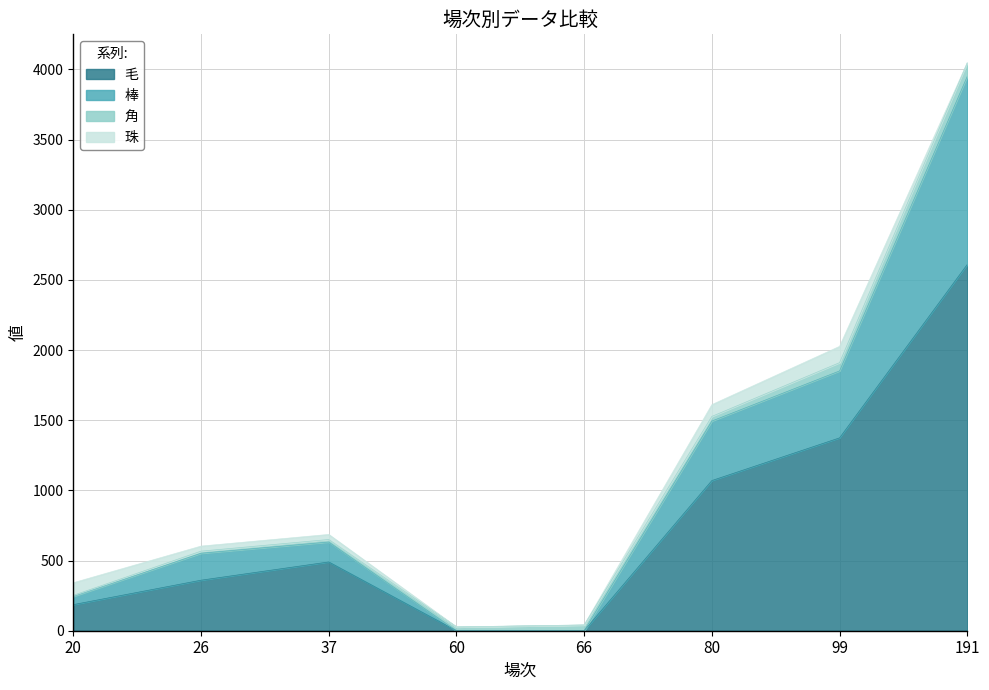

How many lines are shown in the chart?

4